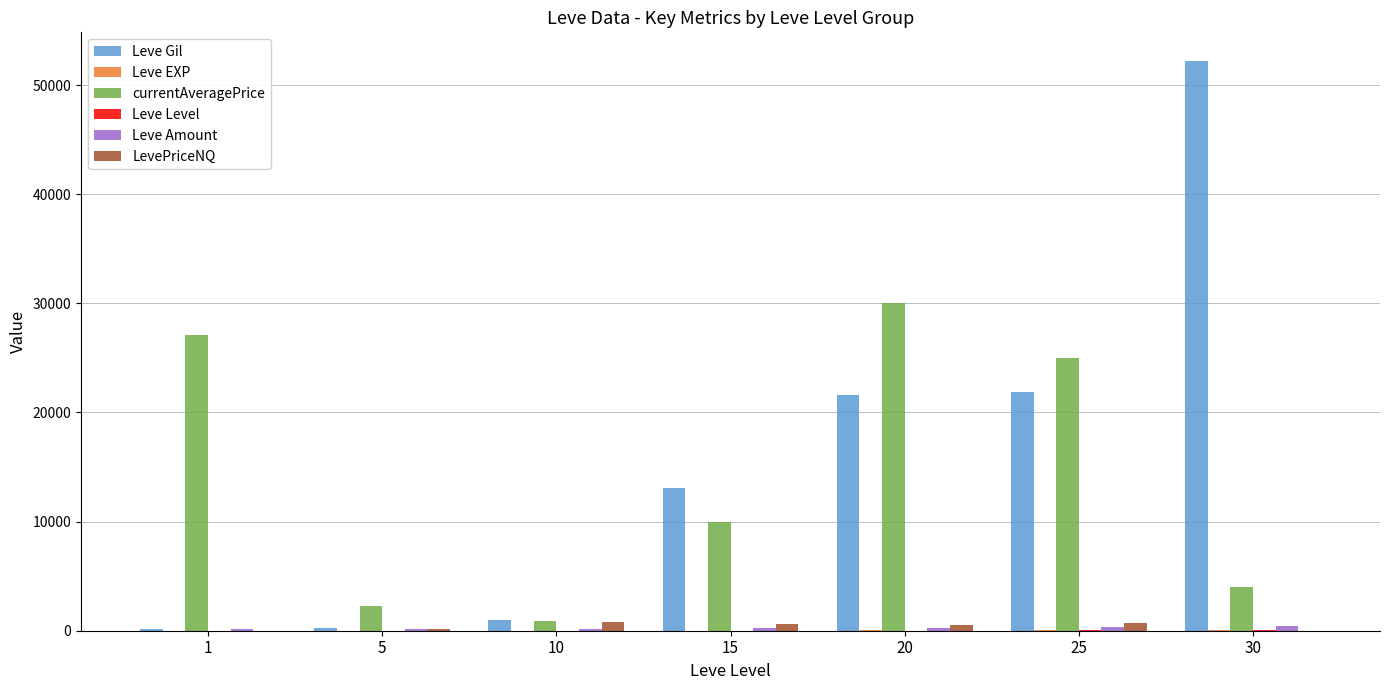

Between 25 and 30, which series saw the biggest shift?

Leve Gil